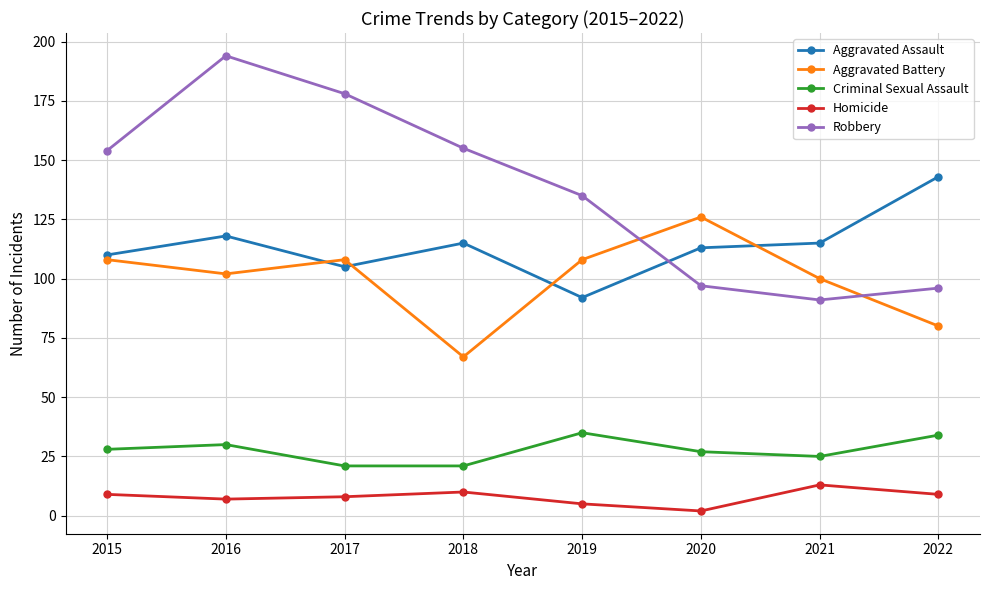

Where is the first local maximum for Criminal Sexual Assault?

2016